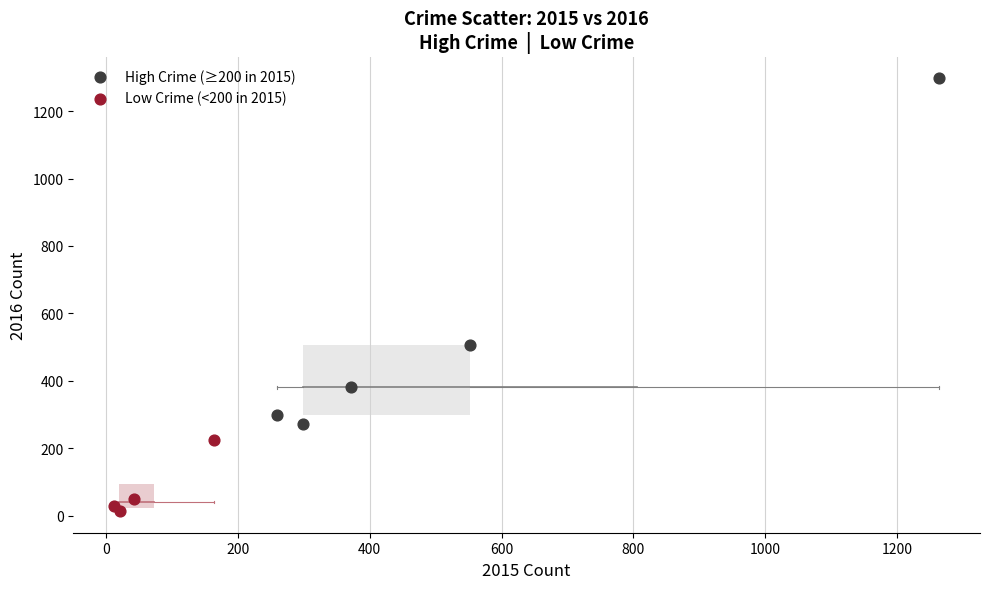

Which series has the largest Y range (max minus min)?

High Crime (≥200 in 2015)